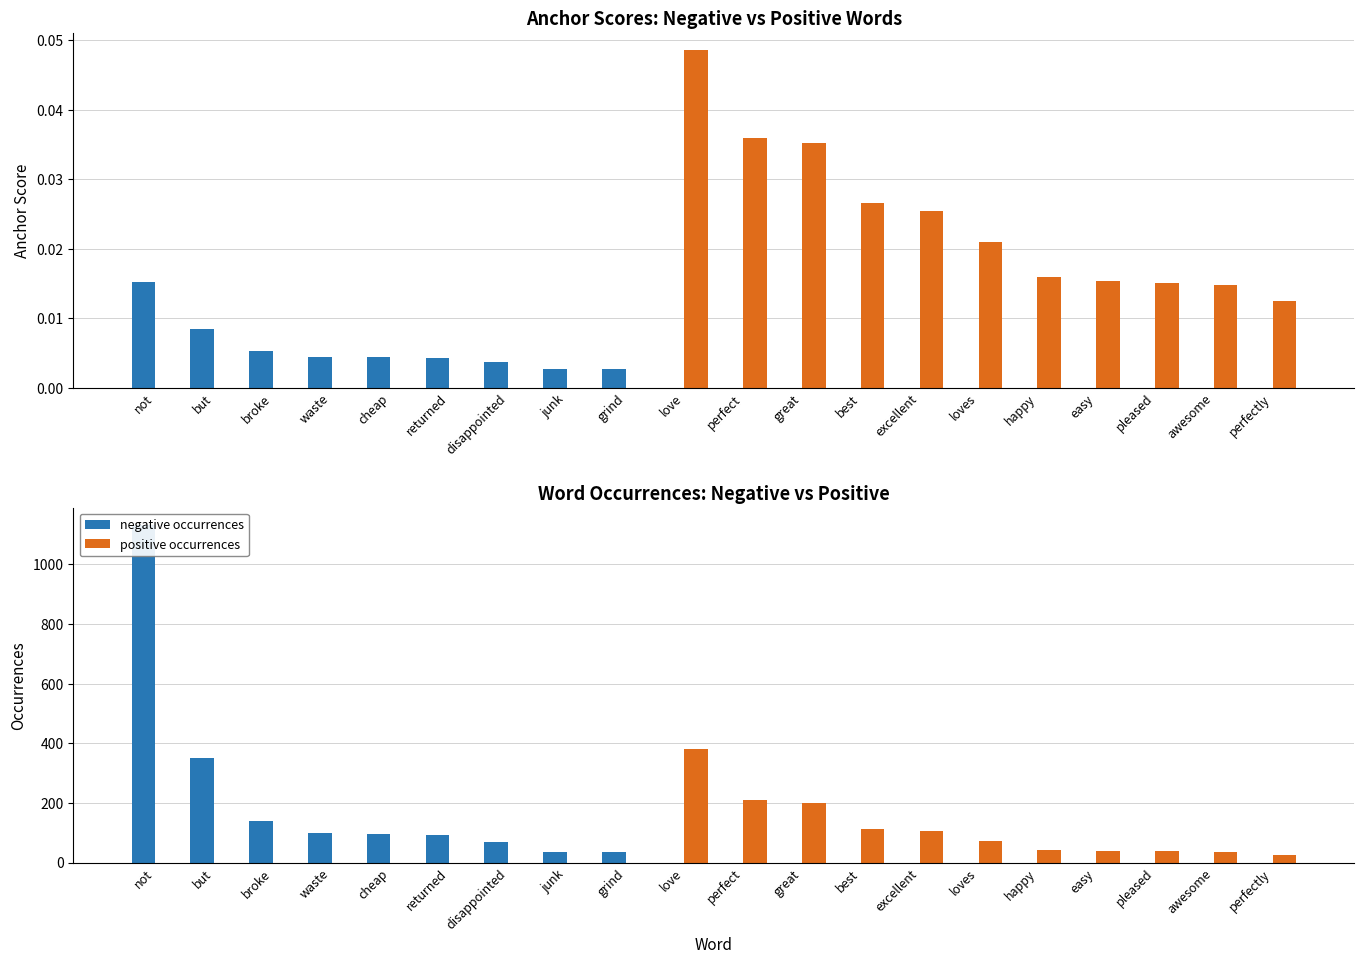

What position from the right is returned?

15